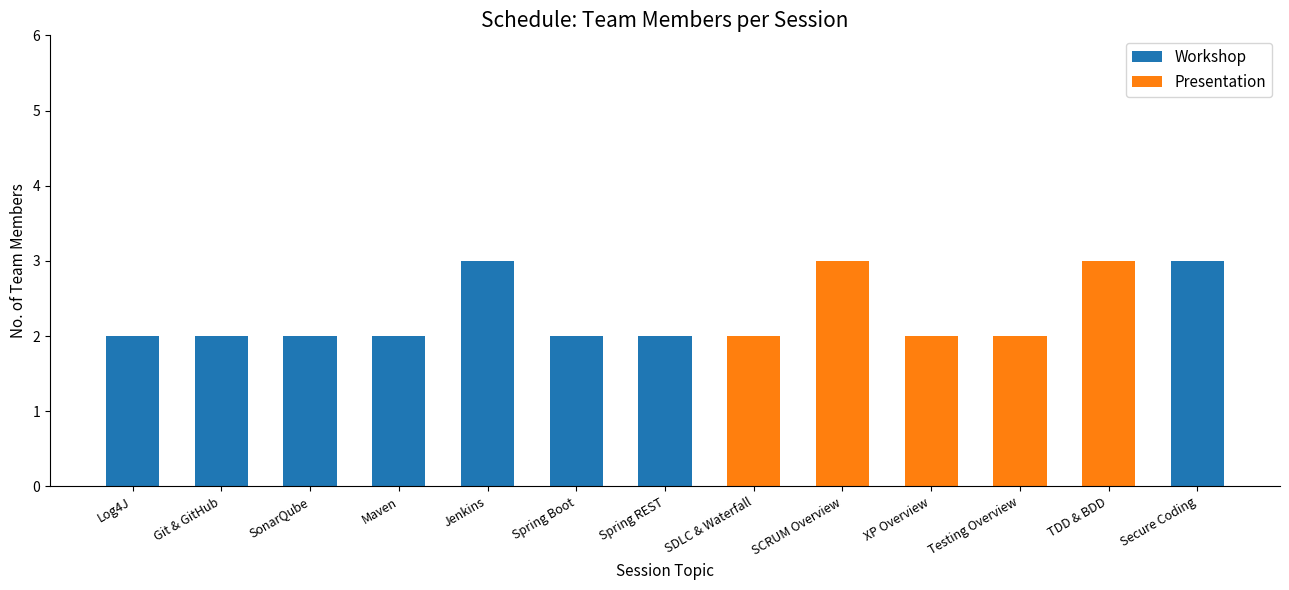

Reading left to right, list the values for the Workshop series.

Log4J=2	Git & GitHub=2	SonarQube=2	Maven=2	Jenkins=3	Spring Boot=2	Spring REST=2	SDLC & Waterfall=0	SCRUM Overview=0	XP Overview=0	Testing Overview=0	TDD & BDD=0	Secure Coding=3